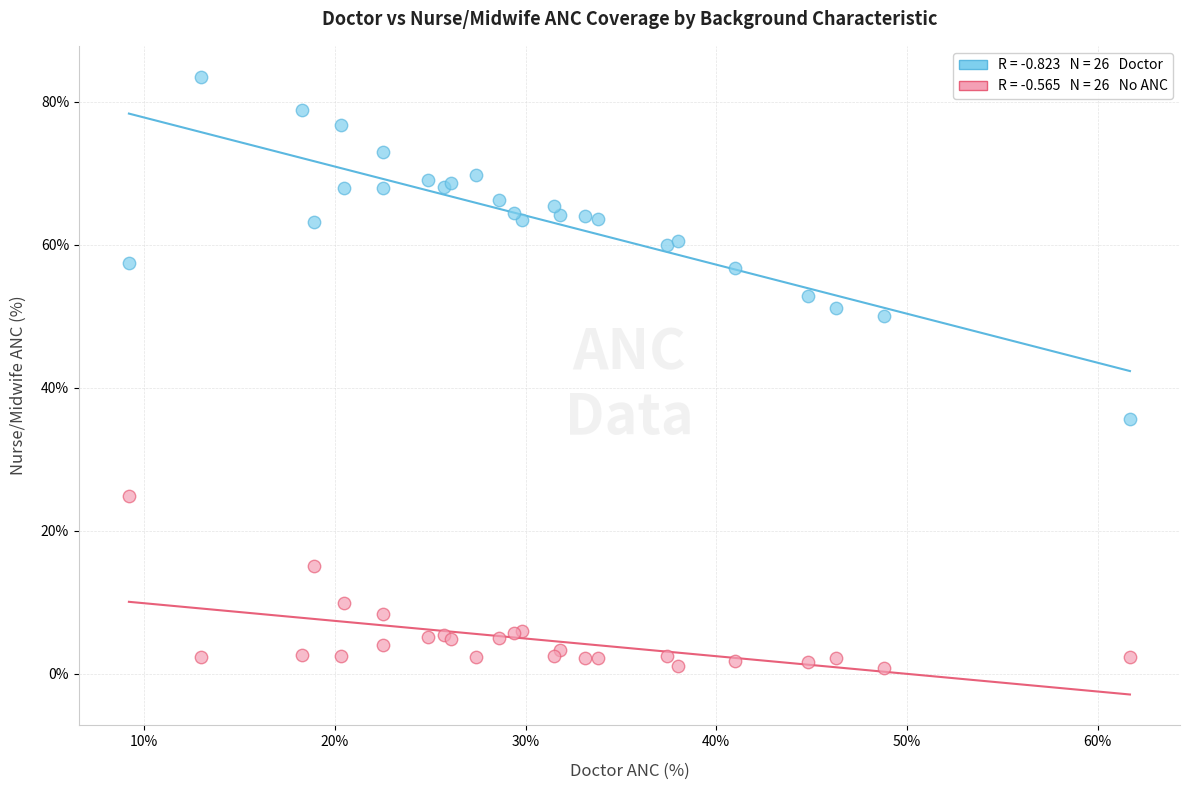

Across all series, what Y value is closest to 42?

35.6